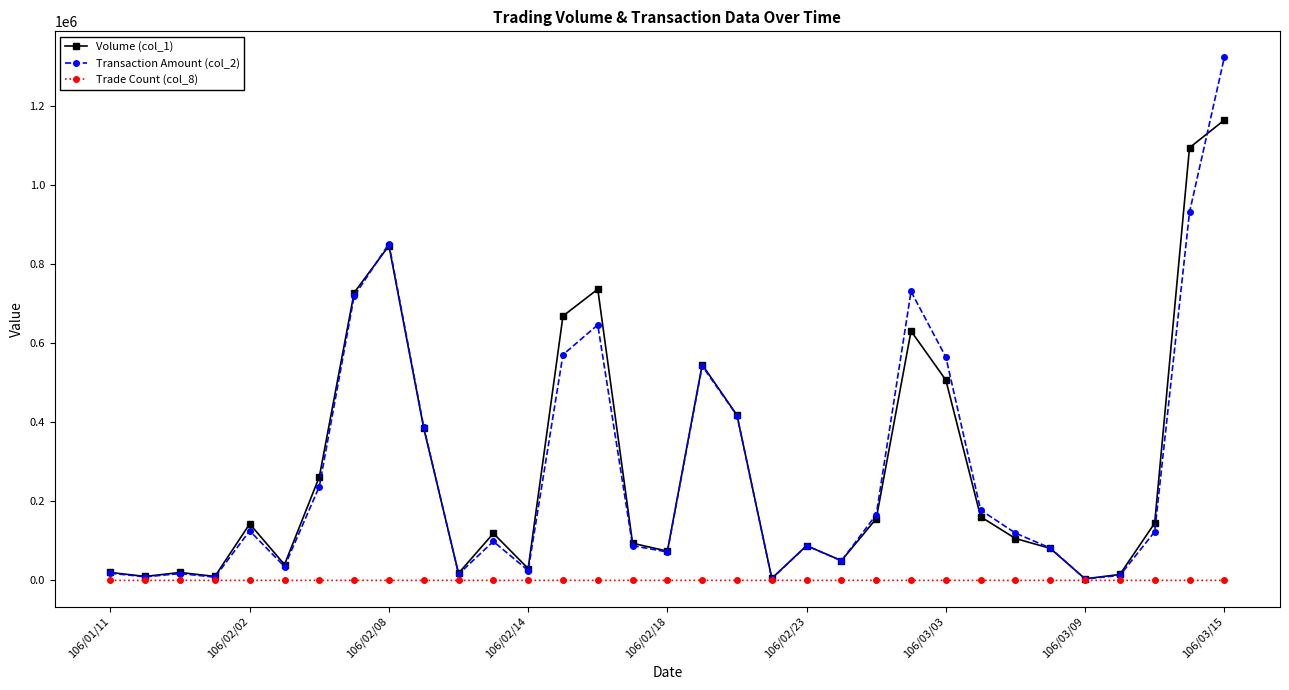

At how many categories does at least one series exceed 290804?

11